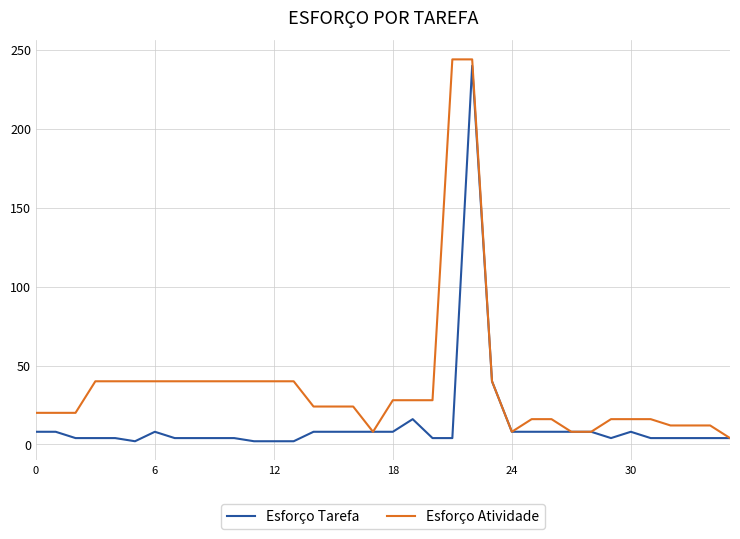

Reading left to right, transcribe all the data shown in this chart.

Esforço Tarefa: 8	8	4	4	4	2	8	4	4	4	4	2	2	2	8	8	8	8	8	16	4	4	240	40	8	8	8	8	8	4	8	4	4	4	4	4
Esforço Atividade: 20	20	20	40	40	40	40	40	40	40	40	40	40	40	24	24	24	8	28	28	28	244	244	40	8	16	16	8	8	16	16	16	12	12	12	4